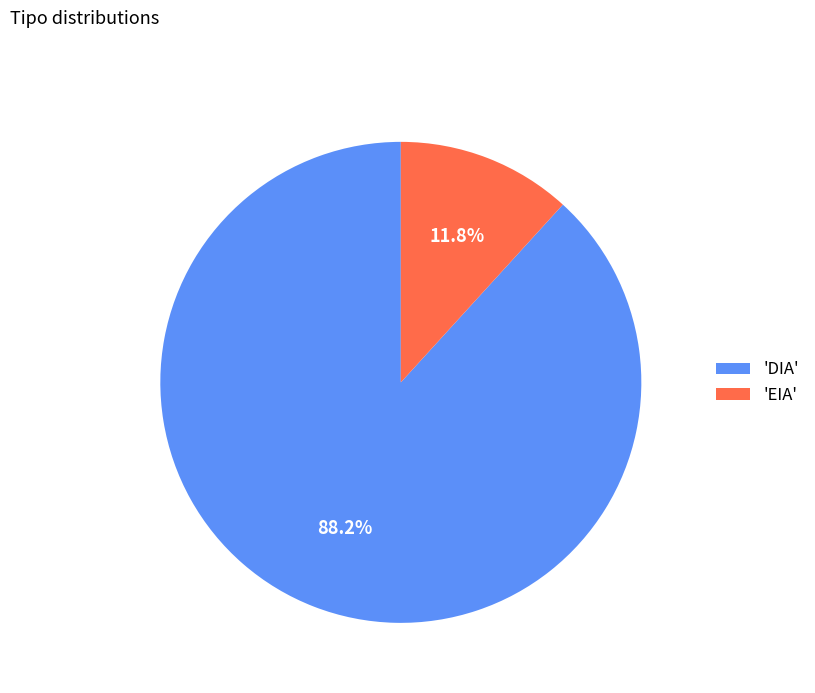

Which category has the smallest portion of the pie?

'EIA'